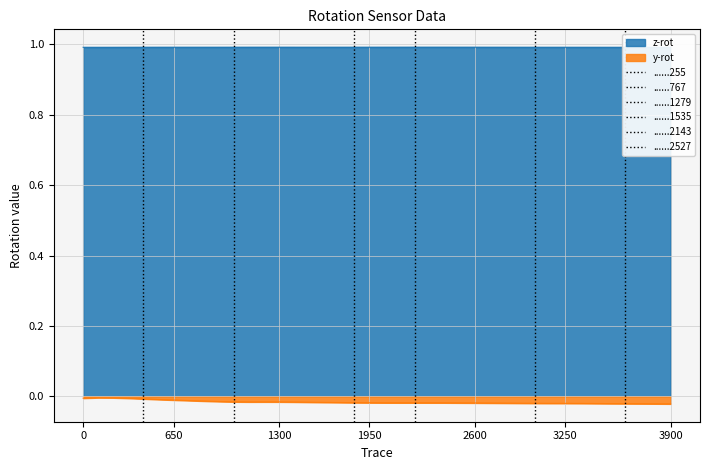

True or false: y-rot has a value of -0.0 at 0.

True